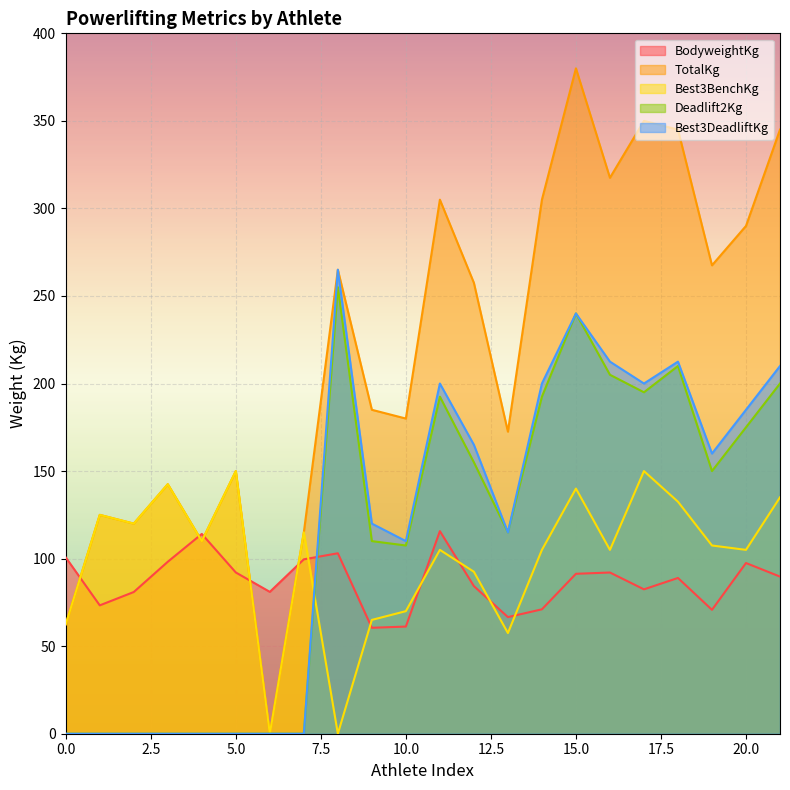

Which series has the widest spread of values?

TotalKg